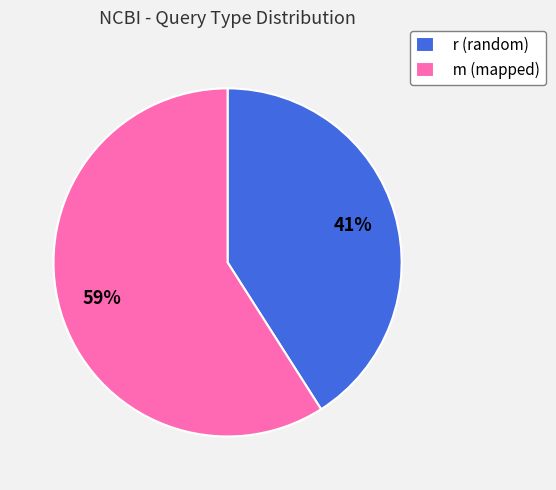

To the nearest percent, what percentage of the pie is m (mapped)?

59%